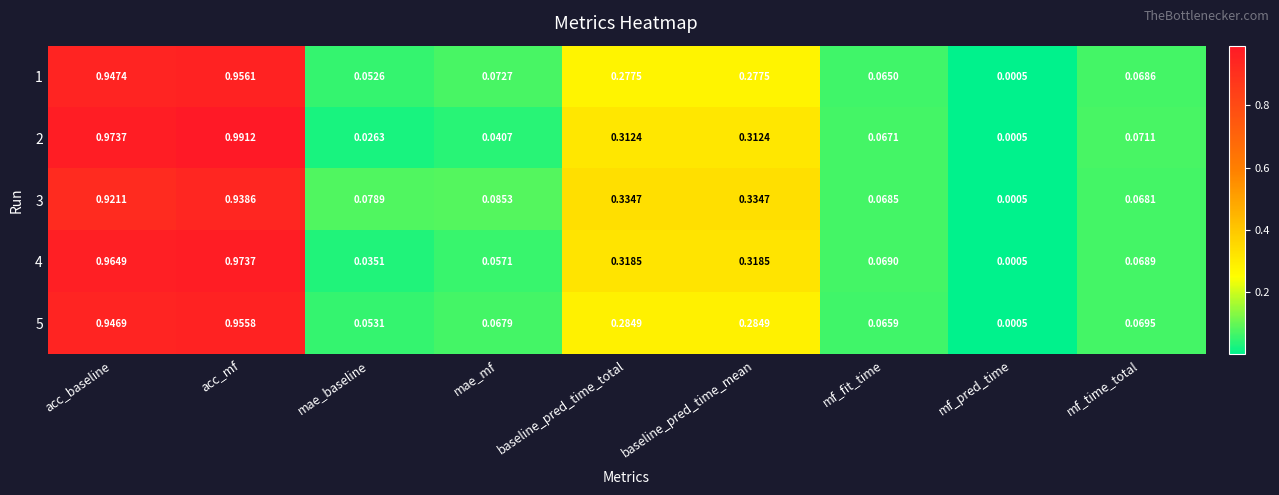

At how many categories does at least one series exceed 0?

9